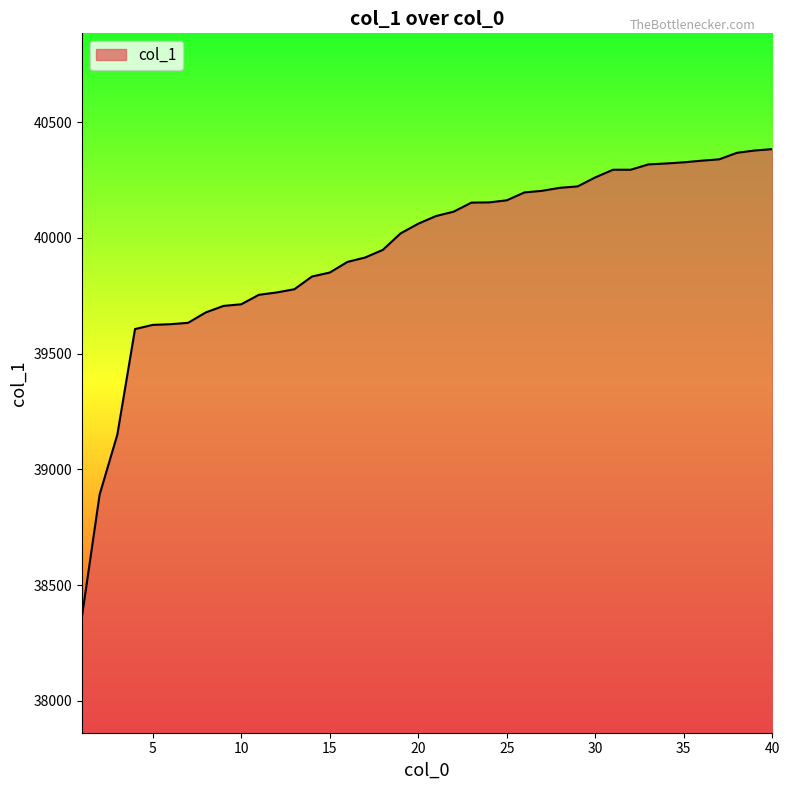

What is the difference between the maximum and minimum values?

2020